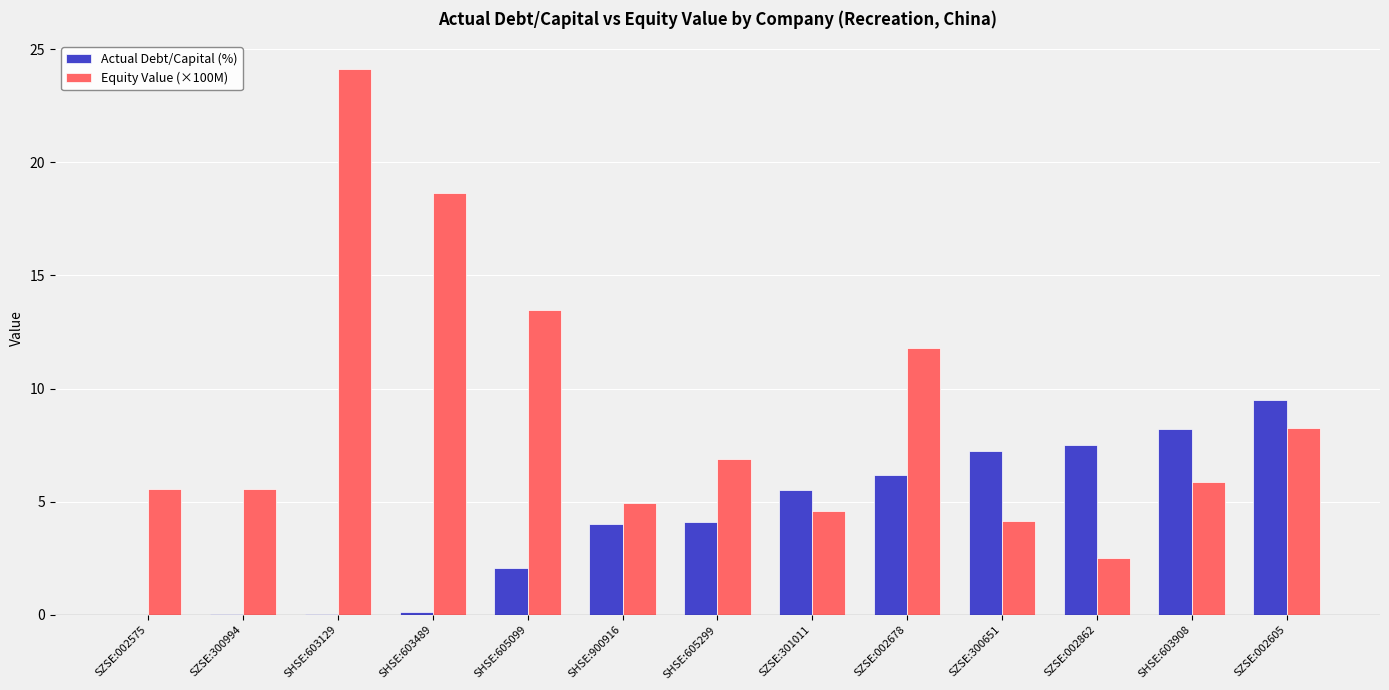

What are all the series names shown in the legend?

Actual Debt/Capital (%), Equity Value (×100M)